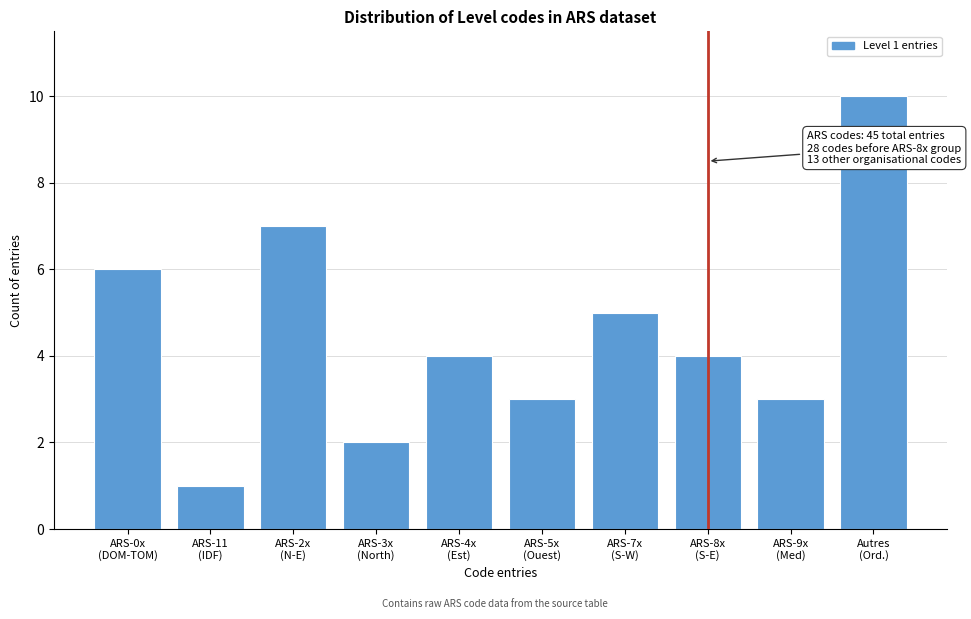

Reading left to right, transcribe all the data shown in this chart.

6	1	7	2	4	3	5	4	3	10